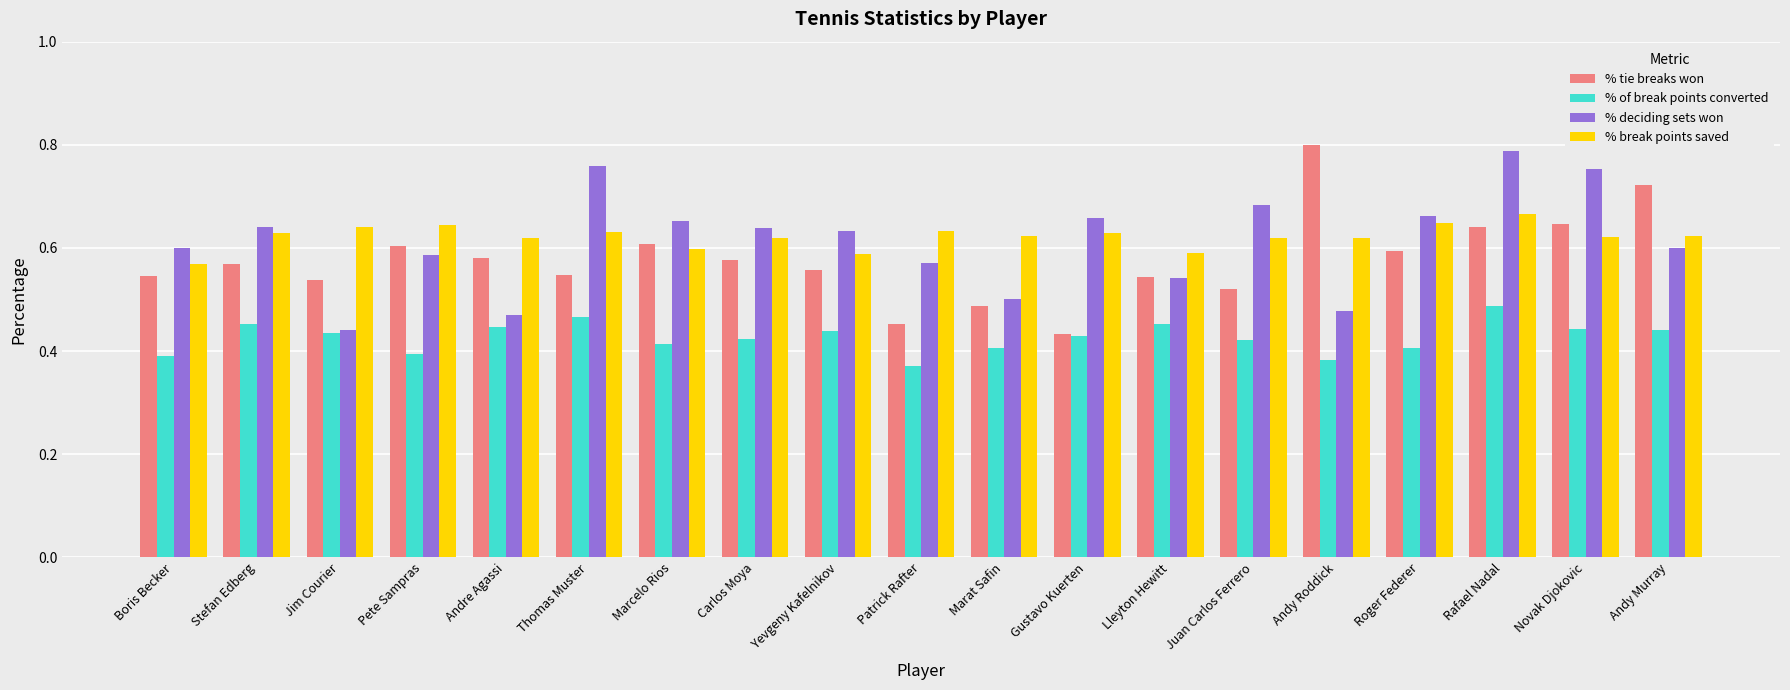

Which category has the lowest value across all series?

Patrick Rafter